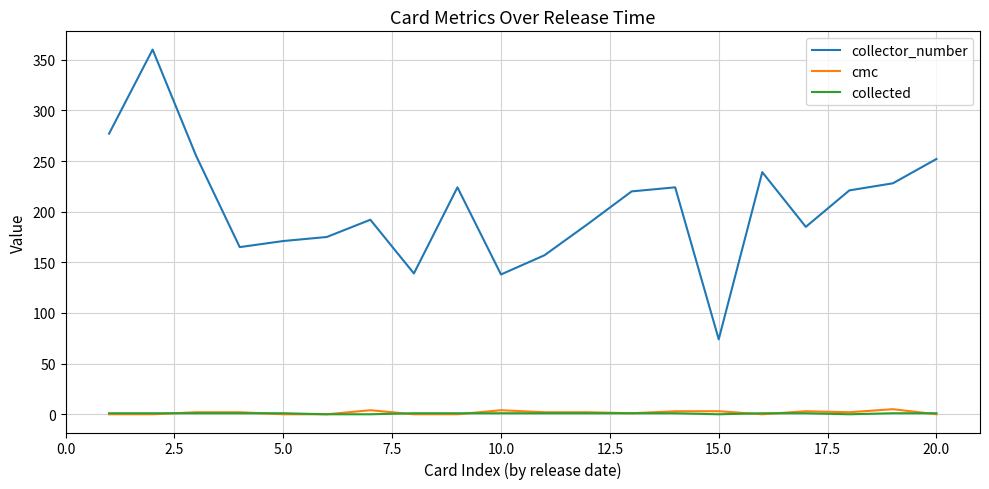

Which series has the widest spread of values?

collector_number